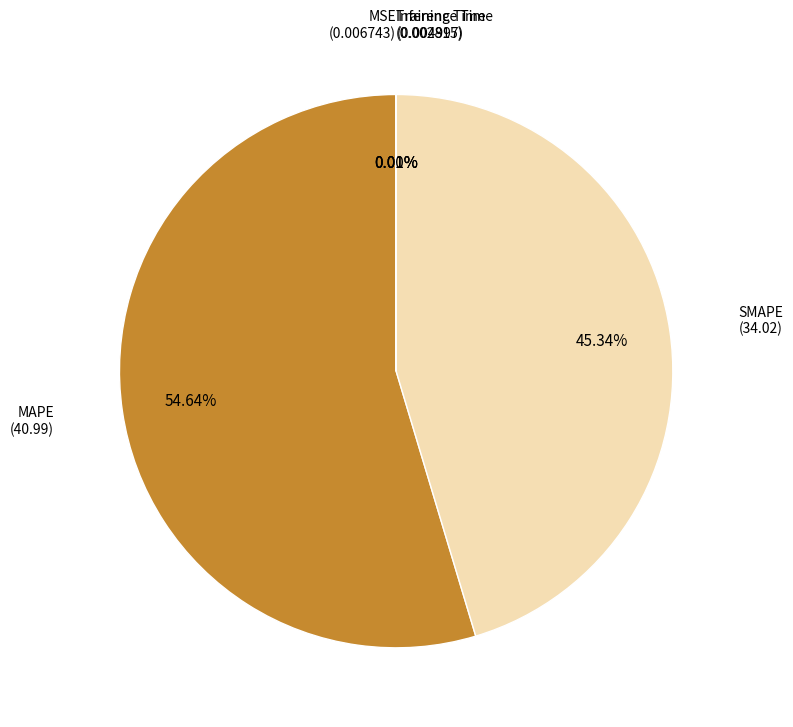

What is the largest slice in the pie chart?

MAPE